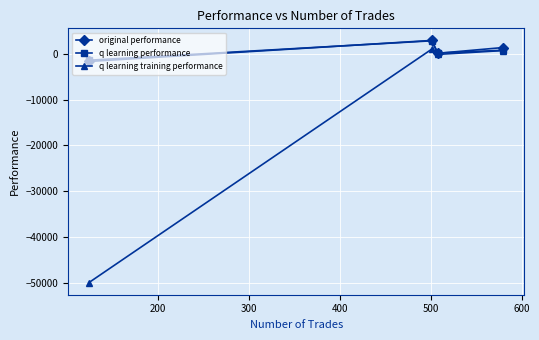

In q learning performance, how many points are higher than both neighbors (excluding endpoints)?

1